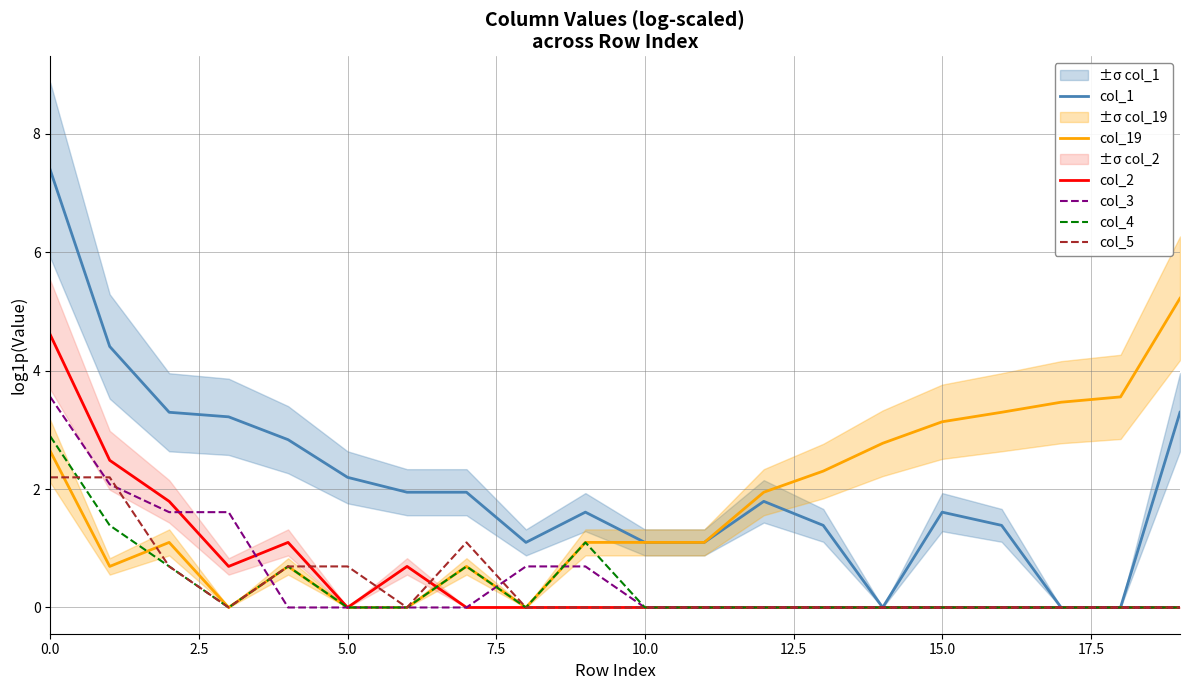

Reading right to left, extract all data points from this chart.

col_1: 3.3	0.0	0.0	1.4	1.6	0.0	1.4	1.8	1.1	1.1	1.6	1.1	1.9	1.9	2.2	2.8	3.2	3.3	4.4	7.4
col_19: 5.2	3.6	3.5	3.3	3.1	2.8	2.3	1.9	1.1	1.1	1.1	0.0	0.7	0.0	0.0	0.7	0.0	1.1	0.7	2.6
col_2: 0.0	0.0	0.0	0.0	0.0	0.0	0.0	0.0	0.0	0.0	0.0	0.0	0.0	0.7	0.0	1.1	0.7	1.8	2.5	4.6
col_3: 0.0	0.0	0.0	0.0	0.0	0.0	0.0	0.0	0.0	0.0	0.7	0.7	0.0	0.0	0.0	0.0	1.6	1.6	2.1	3.6
col_4: 0.0	0.0	0.0	0.0	0.0	0.0	0.0	0.0	0.0	0.0	1.1	0.0	0.7	0.0	0.0	0.7	0.0	0.7	1.4	2.9
col_5: 0.0	0.0	0.0	0.0	0.0	0.0	0.0	0.0	0.0	0.0	0.0	0.0	1.1	0.0	0.7	0.7	0.0	0.7	2.2	2.2